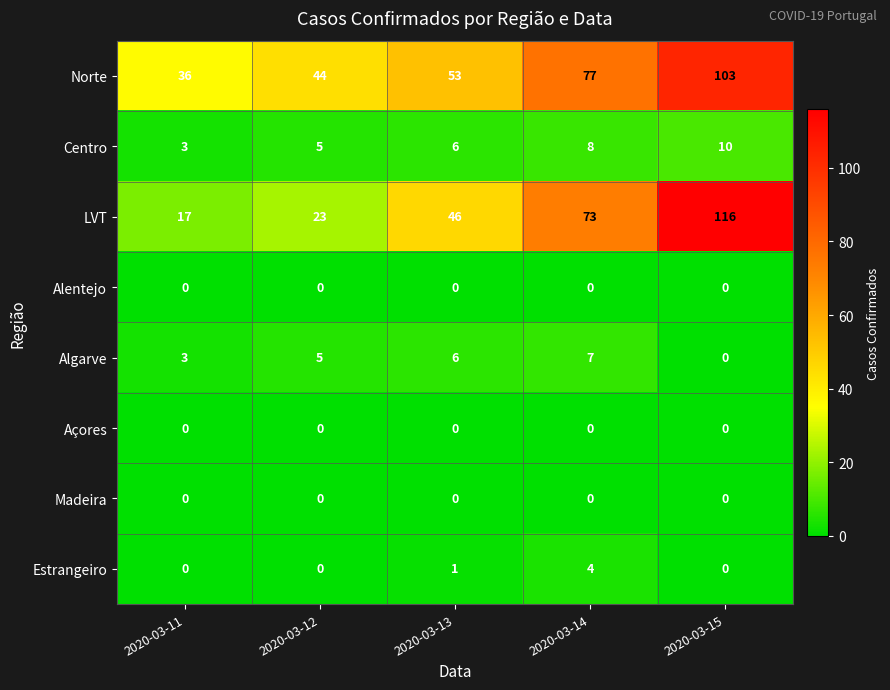

What is the average value of the LVT series?

55